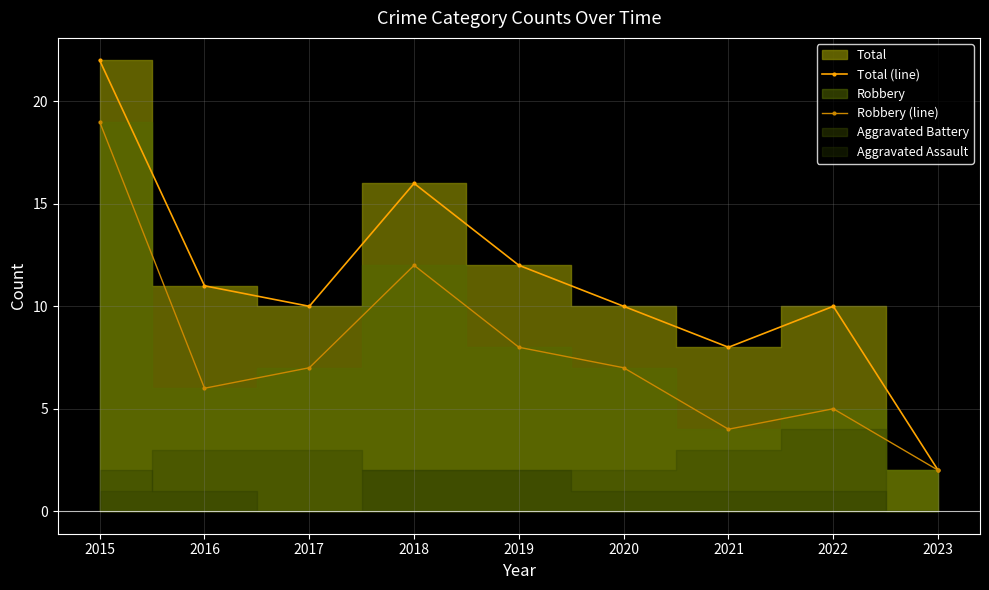

Rank the categories by Robbery (line) value from highest to lowest.

2015, 2018, 2019, 2017, 2020, 2016, 2022, 2021, 2023